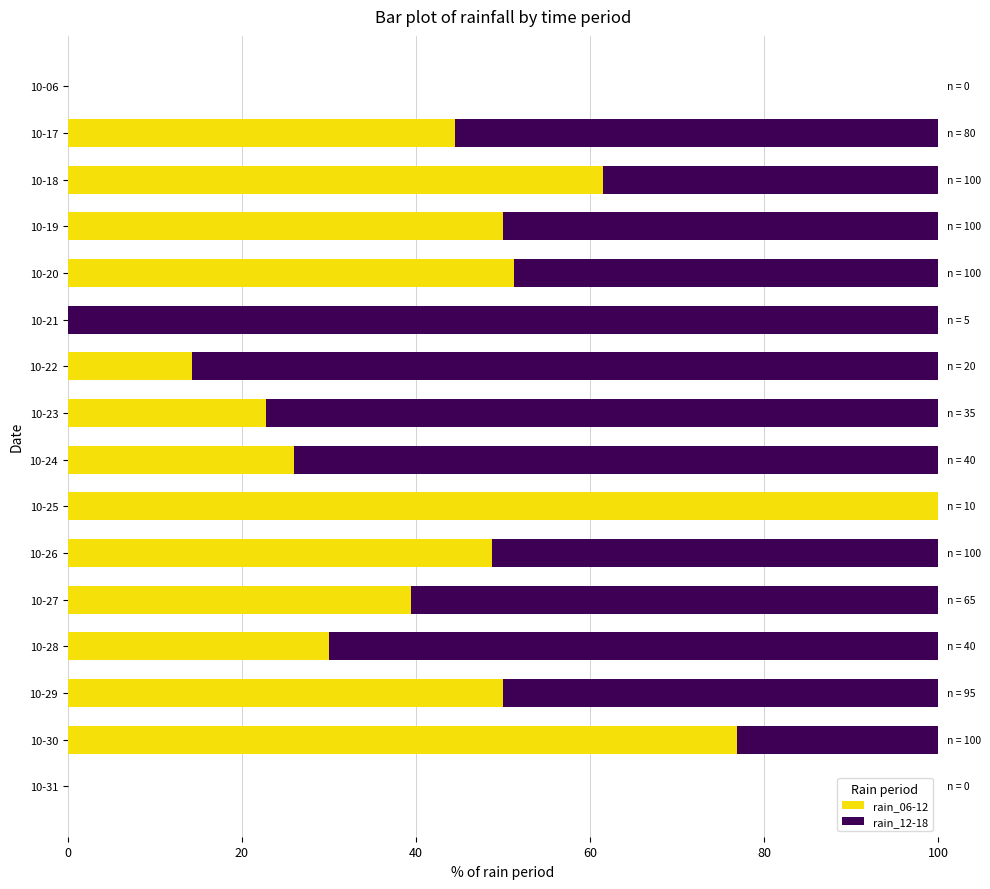

What is the sum of the rain_06-12 values at 10-29 and 10-25?

150.0